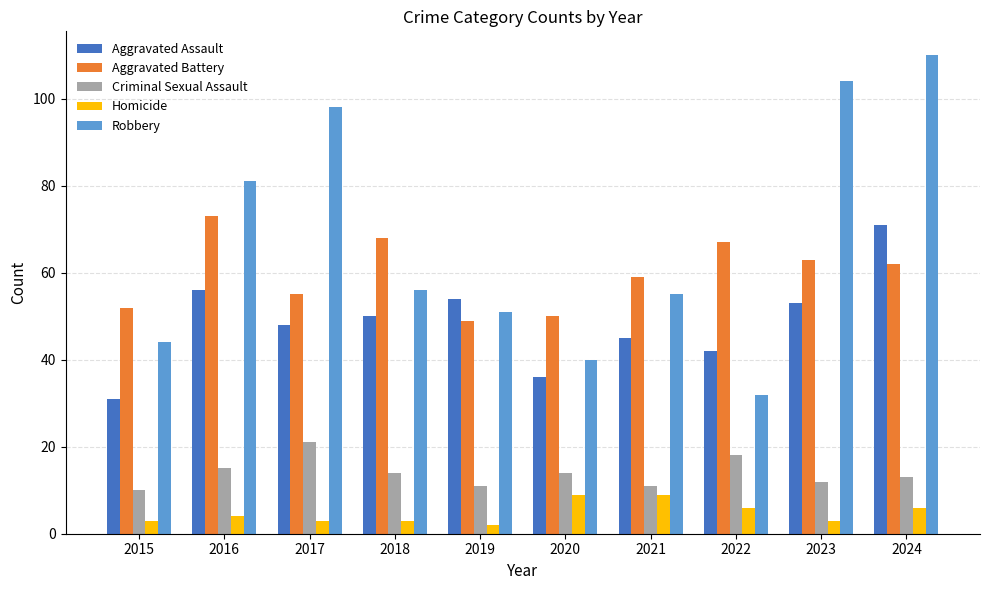

How many data points in Robbery are less than 56?

5